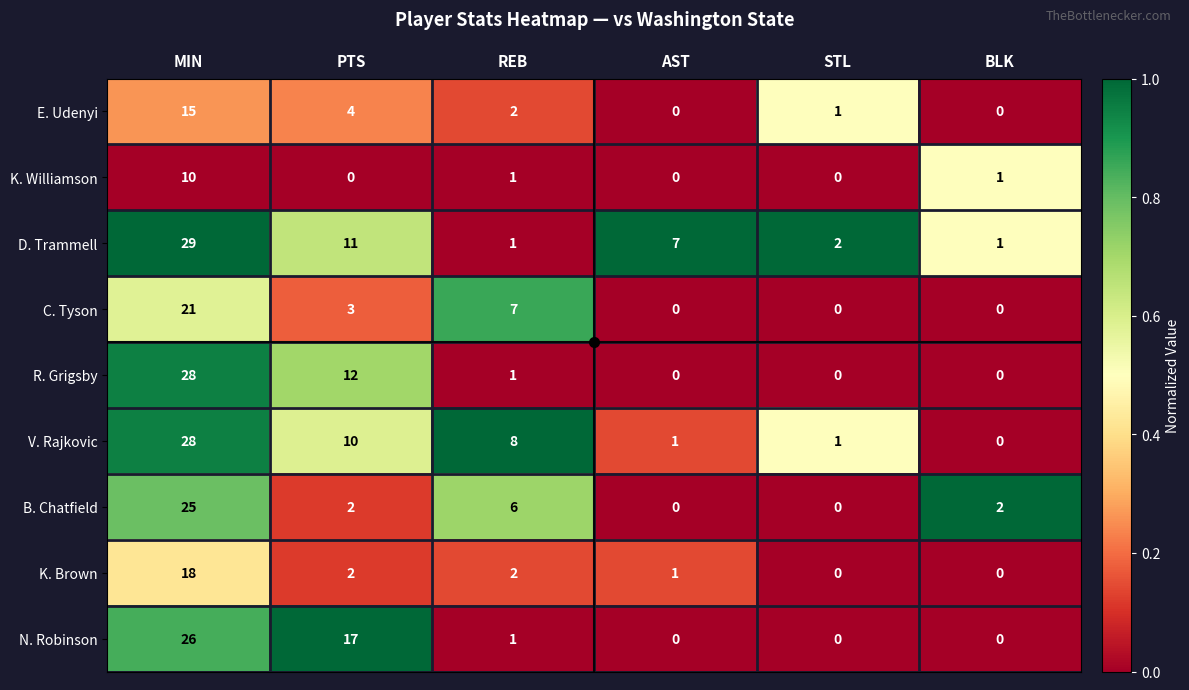

What is the approximate value of K. Williamson at MIN?

10